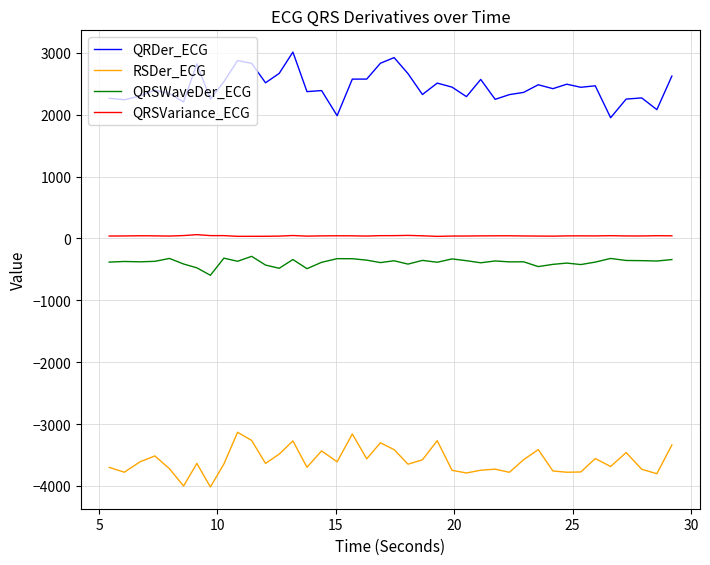

What is the maximum value shown in the chart?

3013.9